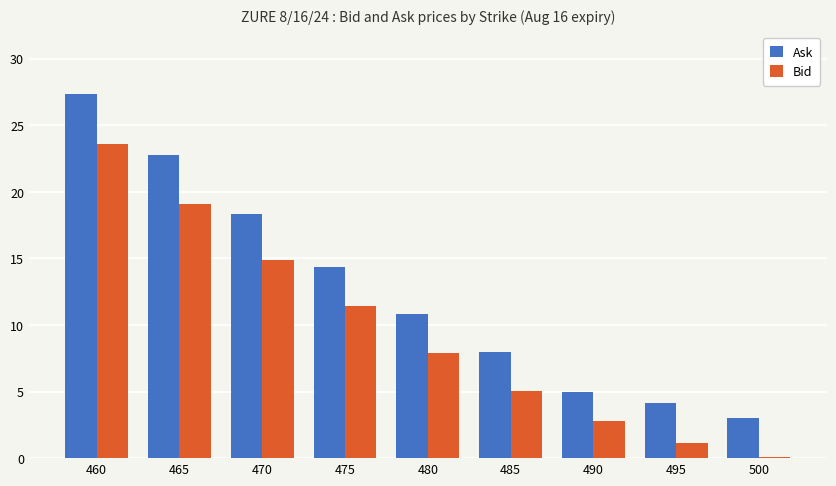

Is the value of Ask at 495 greater than the value of Bid at 475?

No